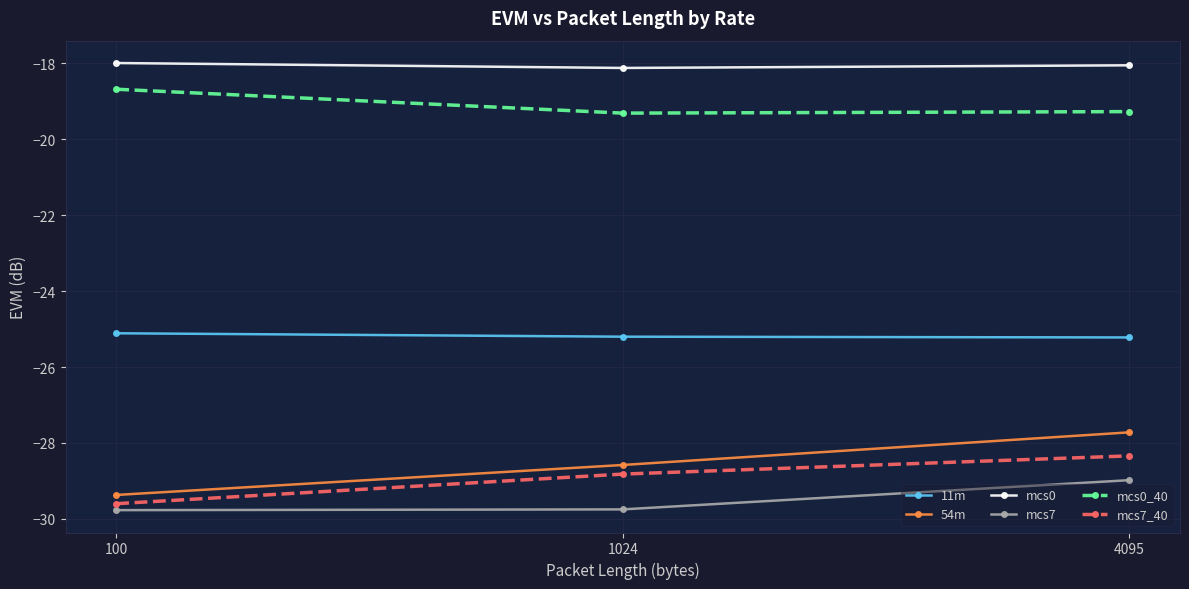

What is the lowest value of the mcs7_40 series?

-29.6